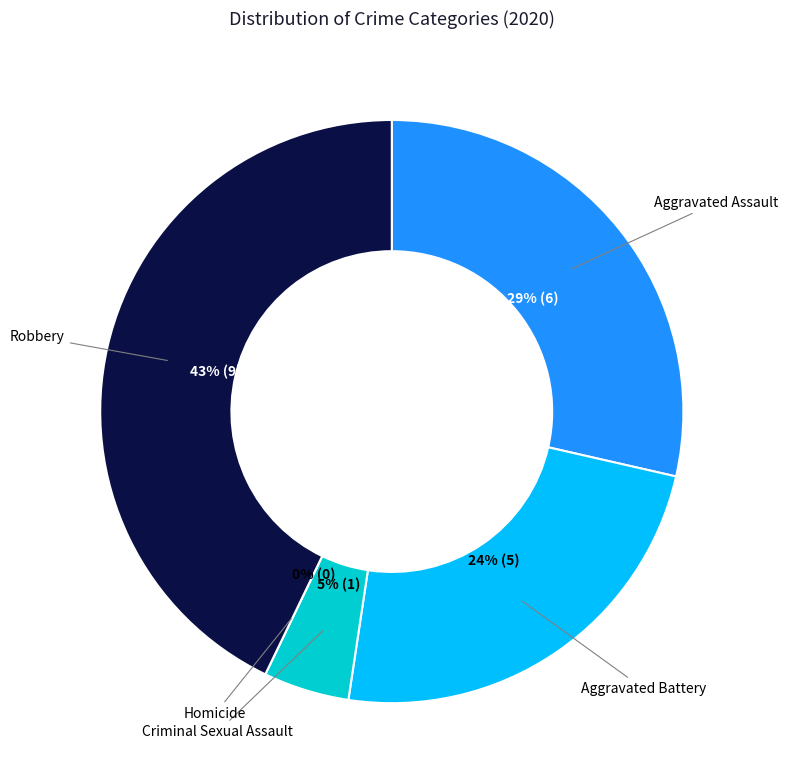

Is there any slice that represents more than half of the pie?

No